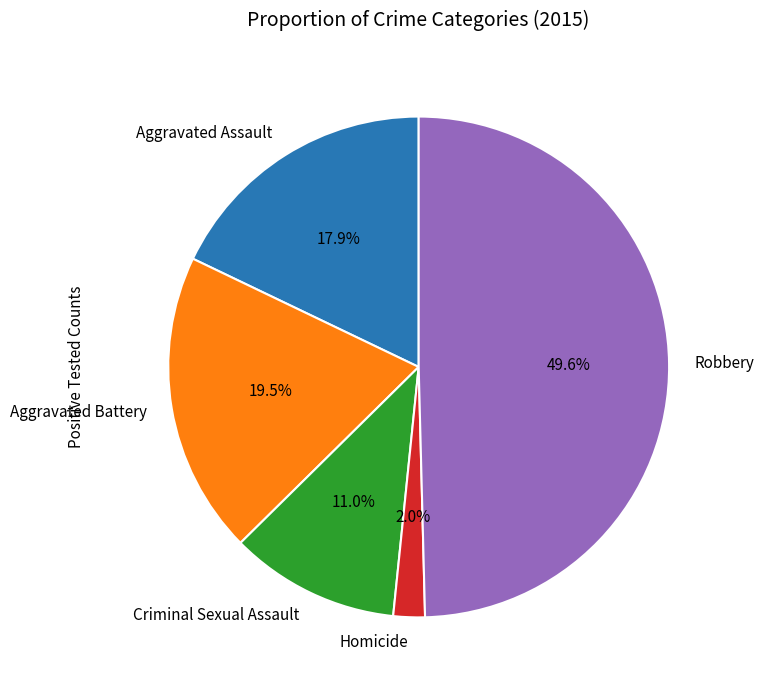

Which has a higher value, Robbery or Aggravated Battery?

Robbery